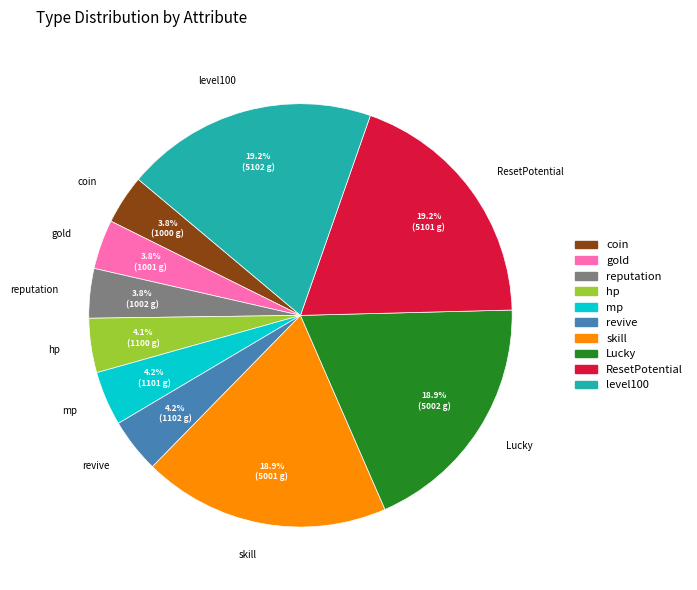

How many slices are in this pie chart?

10